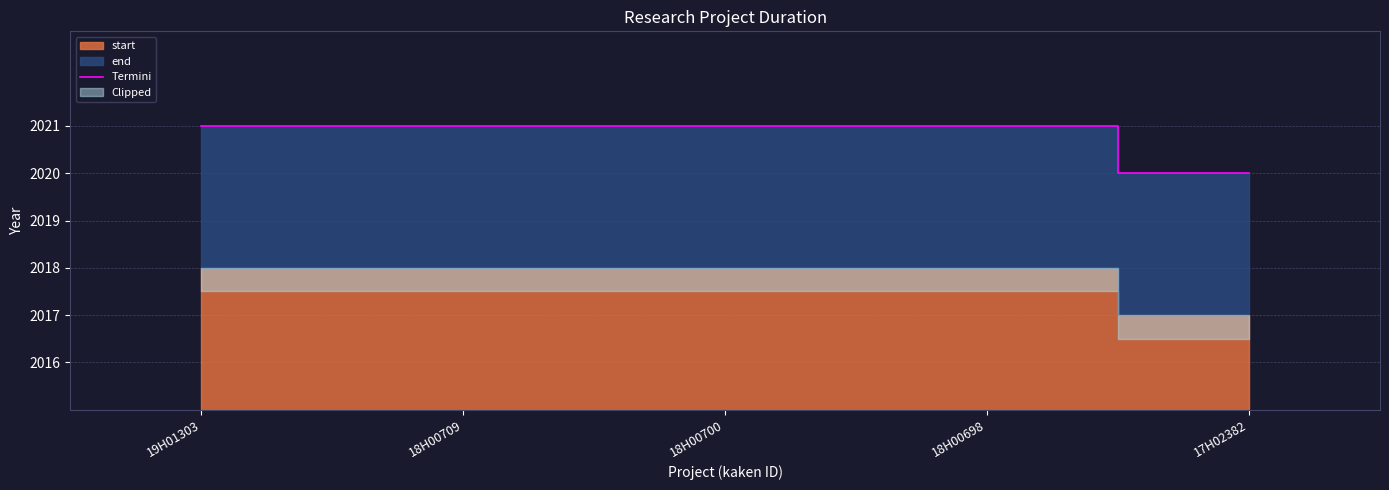

Reading left to right, extract all data points from this chart.

2021	2021	2021	2021	2020